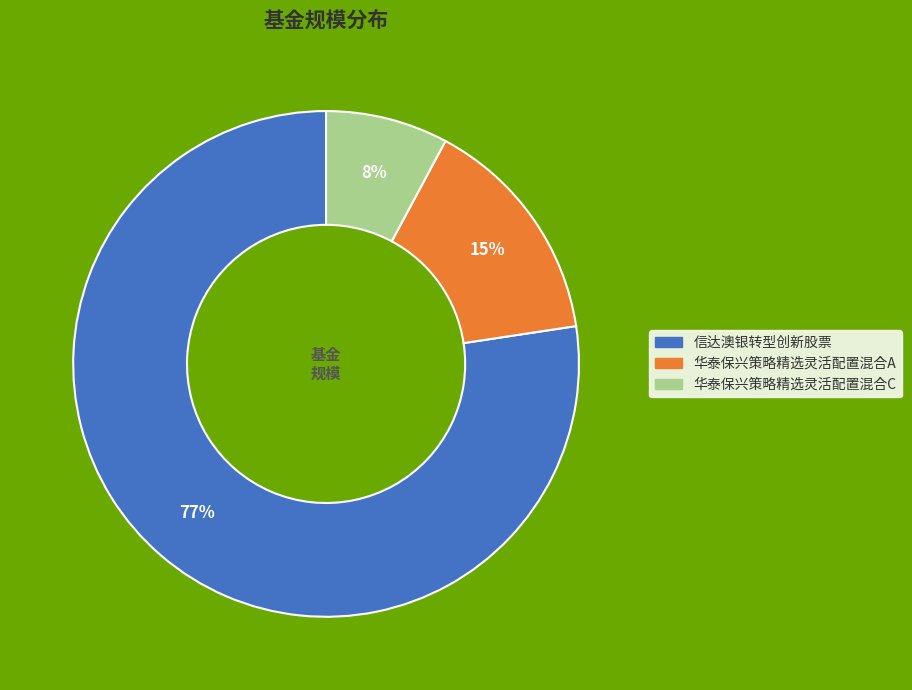

To the nearest percent, what percentage of the pie is 华泰保兴策略精选灵活配置混合C?

8%